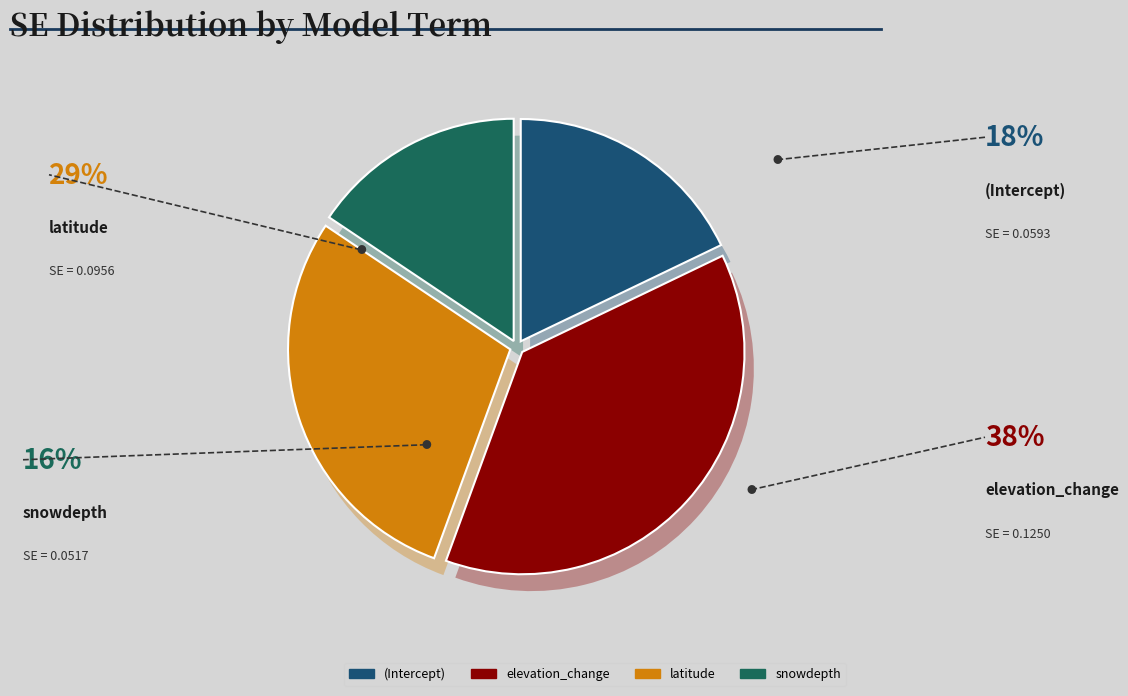

To the nearest percent, what is the average slice percentage?

25%